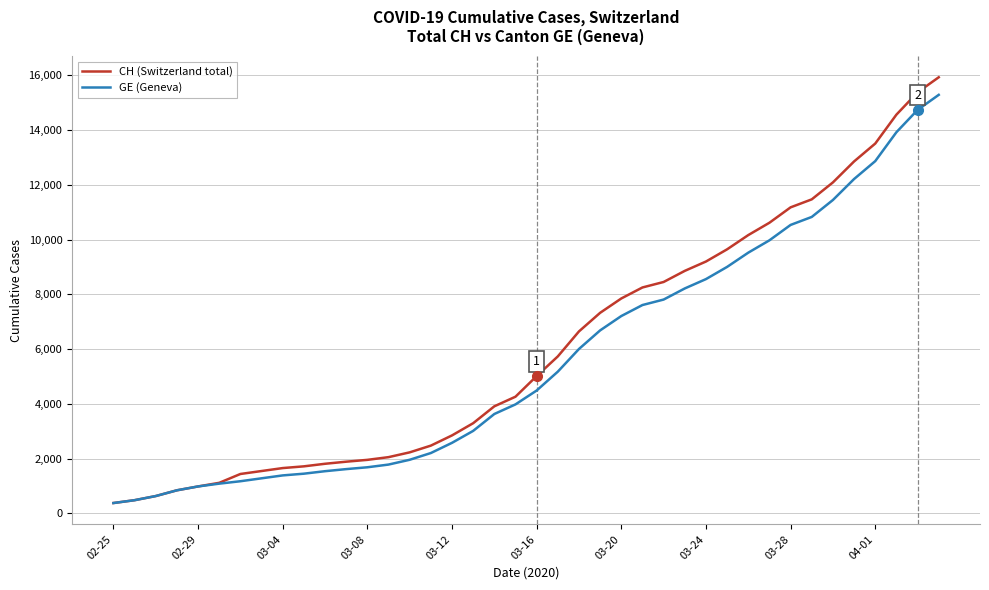

Which series has the largest range (max minus min)?

CH (Switzerland total)